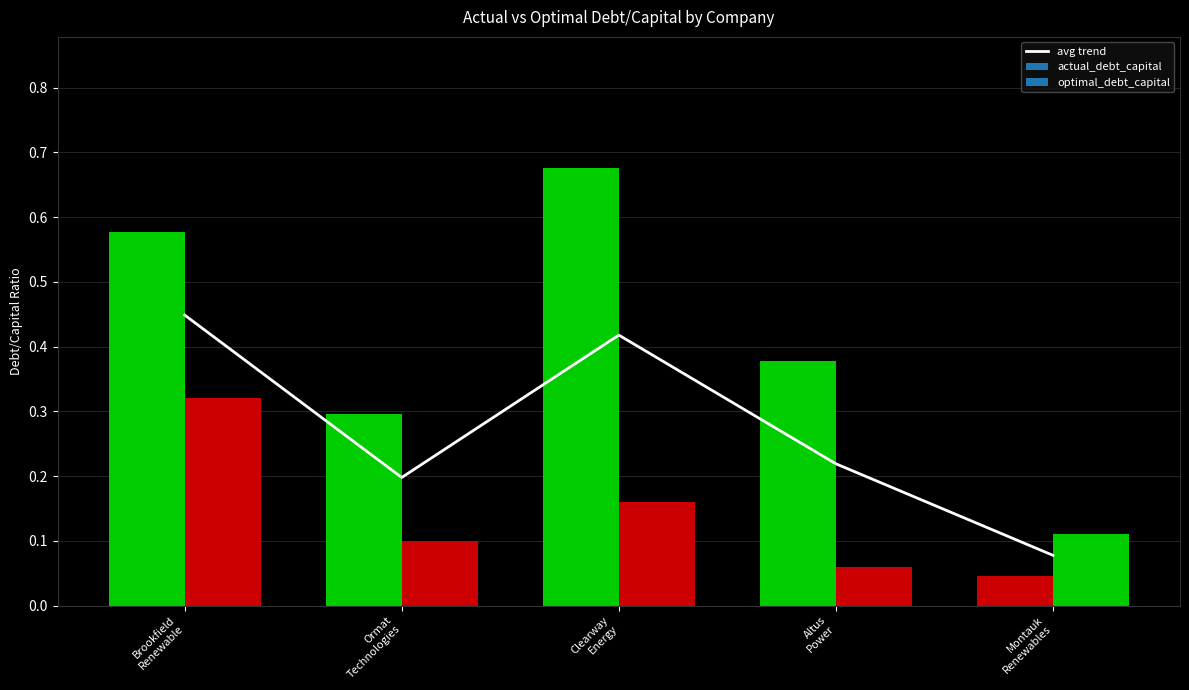

Rank the categories by value from highest to lowest.

Brookfield
Renewable, Clearway
Energy, Altus
Power, Ormat
Technologies, Montauk
Renewables